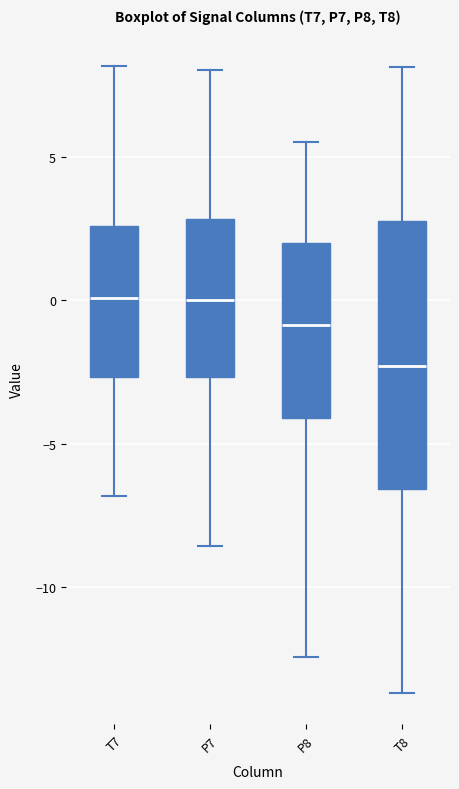

Reading left to right, read every box against the y-axis: the position of its median line, the range the box covers, and the ends of its whiskers. The values are not printed on the chart, so give them approximately, as read against the axis.

T7: median 0.0, box -2.5 to 2.5, whiskers -7.0 to 8.0
P7: median 0.0, box -2.5 to 3.0, whiskers -8.5 to 8.0
P8: median -1.0, box -4.0 to 2.0, whiskers -12.5 to 5.5
T8: median -2.5, box -6.5 to 3.0, whiskers -13.5 to 8.0